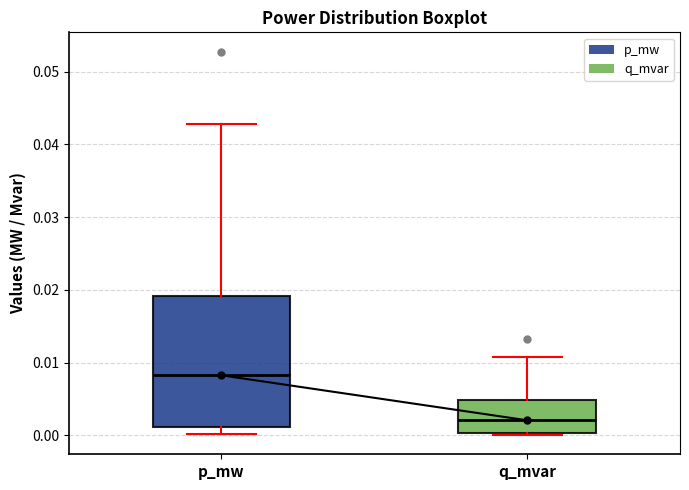

Reading left to right, read every box against the y-axis: the position of its median line, the range the box covers, and the ends of its whiskers. The values are not printed on the chart, so give them approximately, as read against the axis.

p_mw: median 0.008, box 0.001 to 0.019, whiskers 0.000 to 0.043
q_mvar: median 0.002, box 0.000 to 0.005, whiskers 0.000 to 0.011